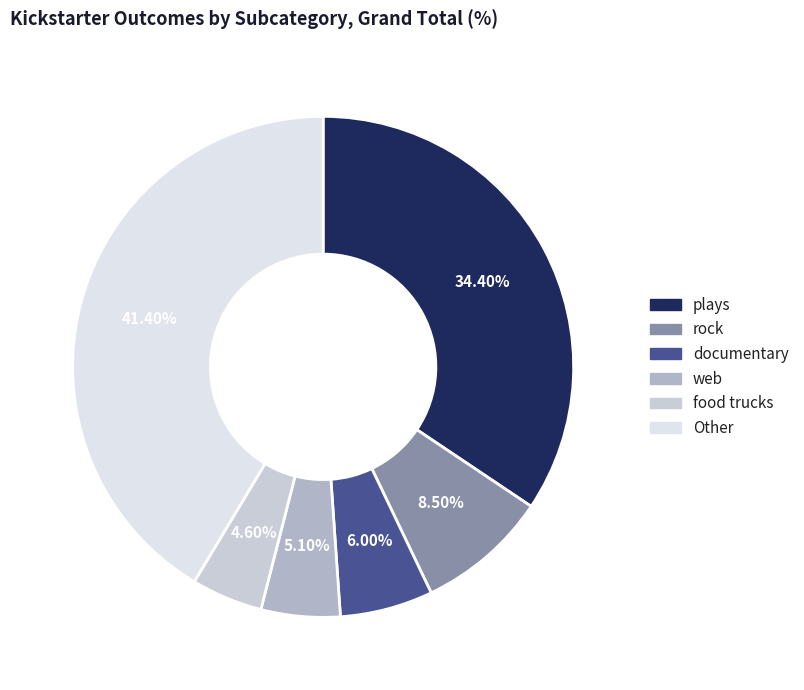

Is it true that rock is 8% of the pie?

True